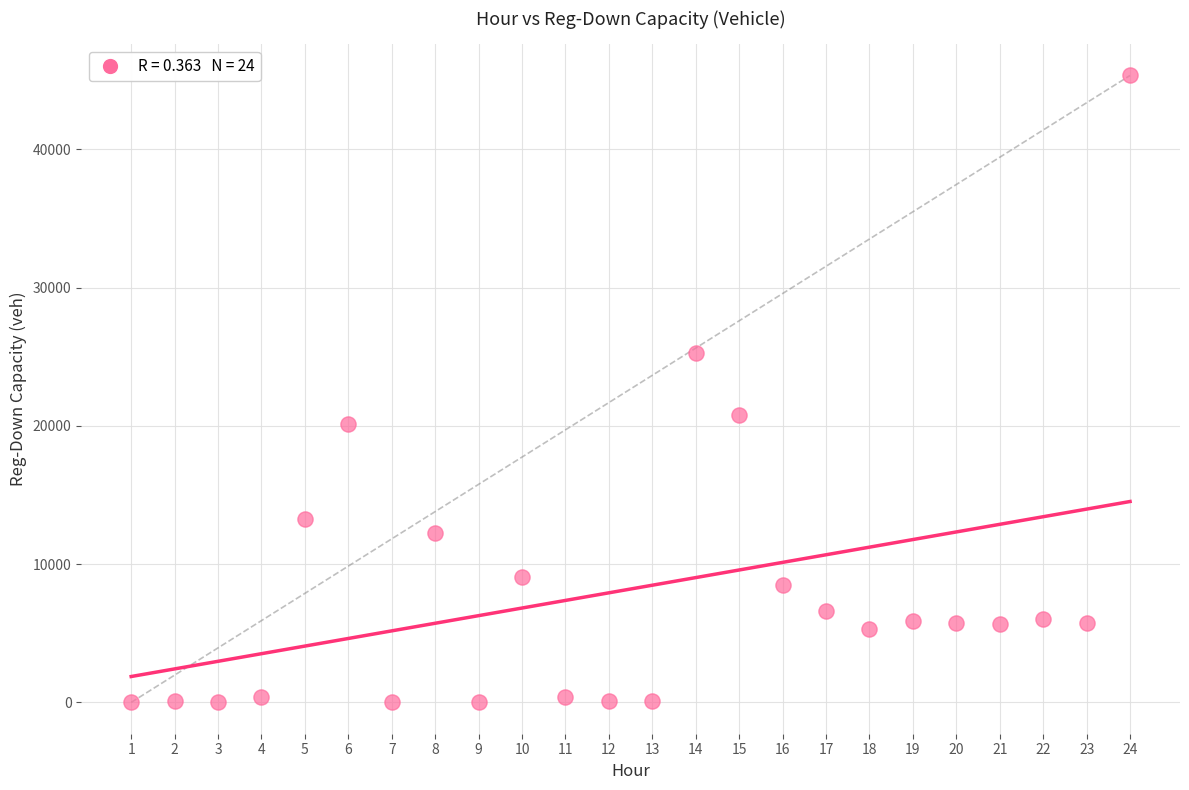

What Y value in the scatter plot is closest to 22668?

20798.4